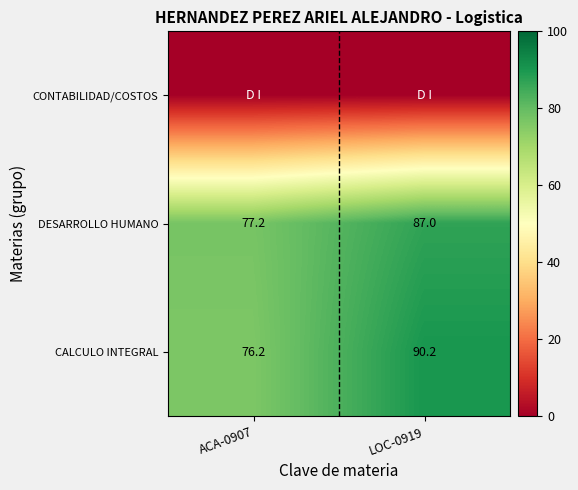

What value does the DESARROLLO HUMANO series have at LOC-0919?

87.0